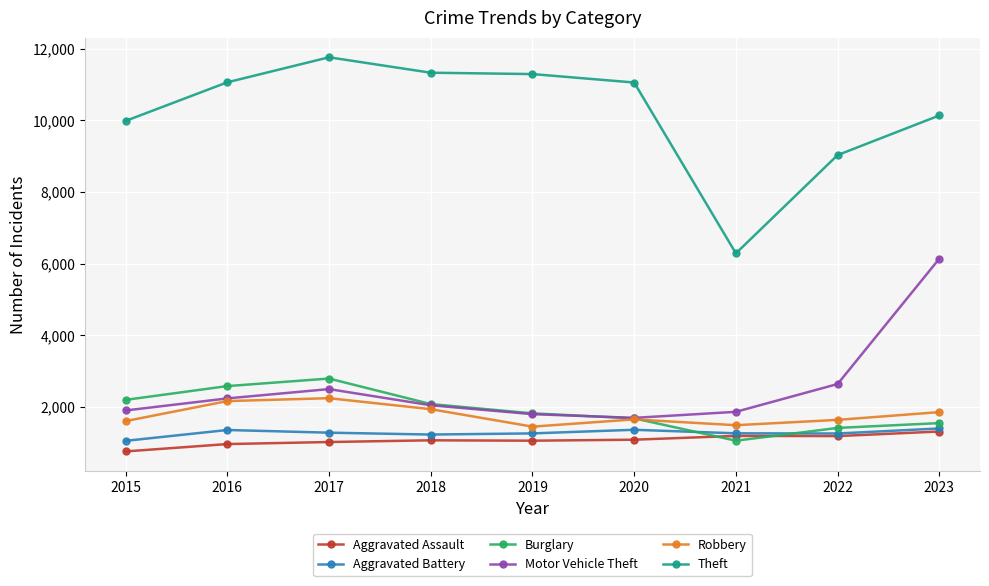

At how many categories does at least one series exceed 11575?

1